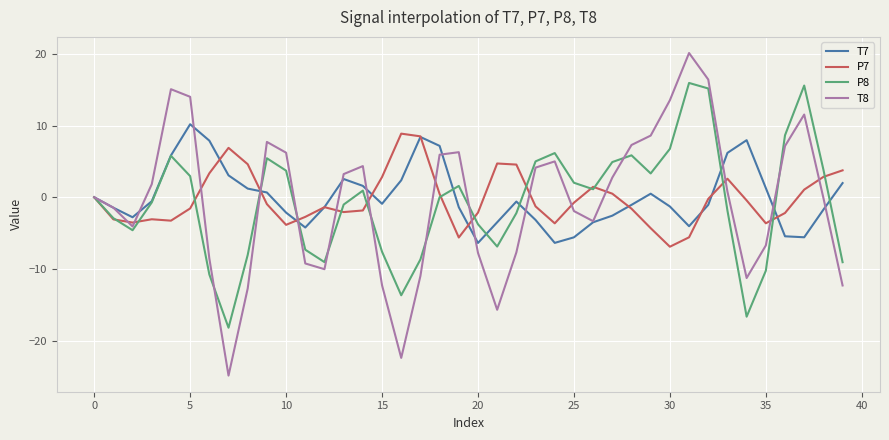

What is the lowest value of the P8 series?

-18.2